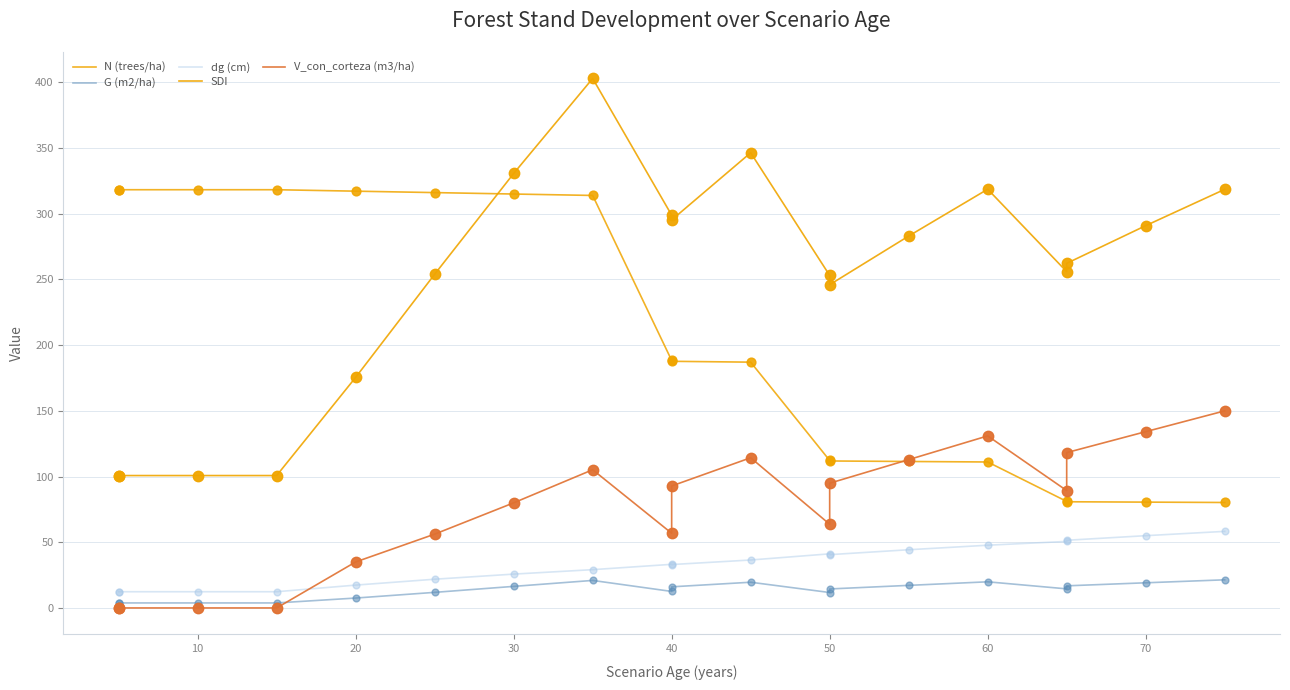

Which series reaches the minimum Y coordinate?

V_con_corteza (m3/ha)